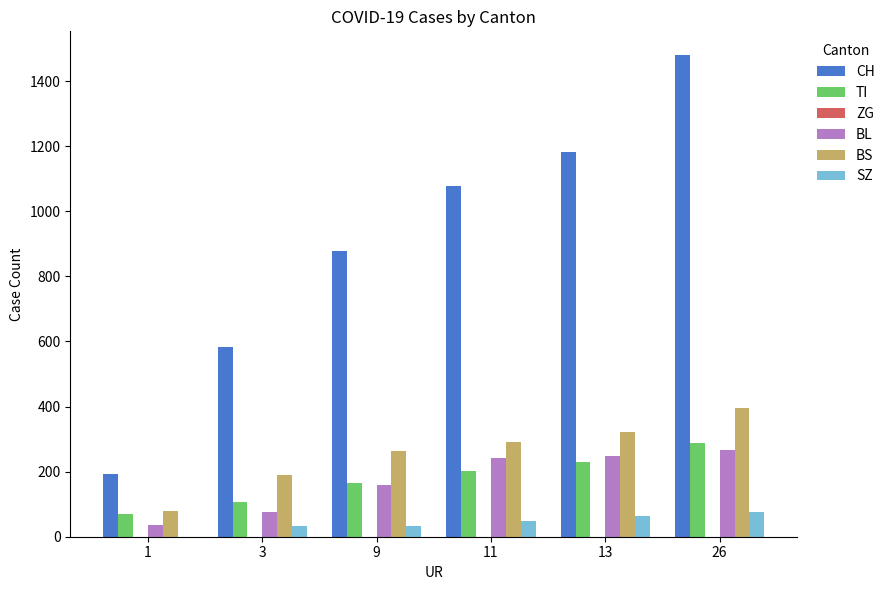

Is the value of CH at 11 greater than the value of BS at 13?

Yes